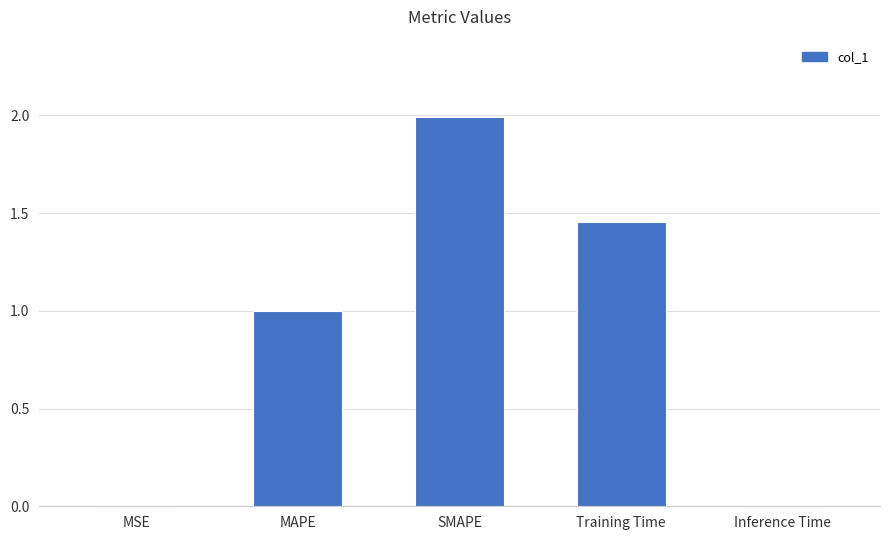

What is the approximate value at SMAPE?

2.0